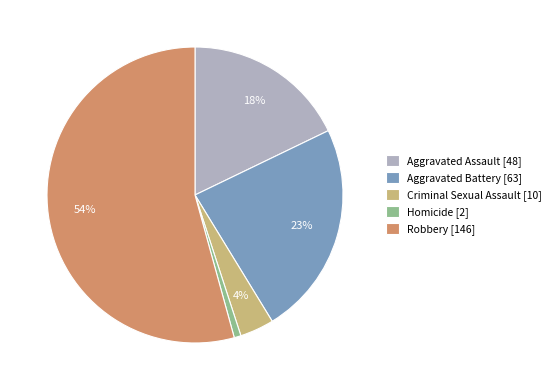

Rank the categories by value from lowest to highest.

Homicide, Criminal Sexual Assault, Aggravated Assault, Aggravated Battery, Robbery